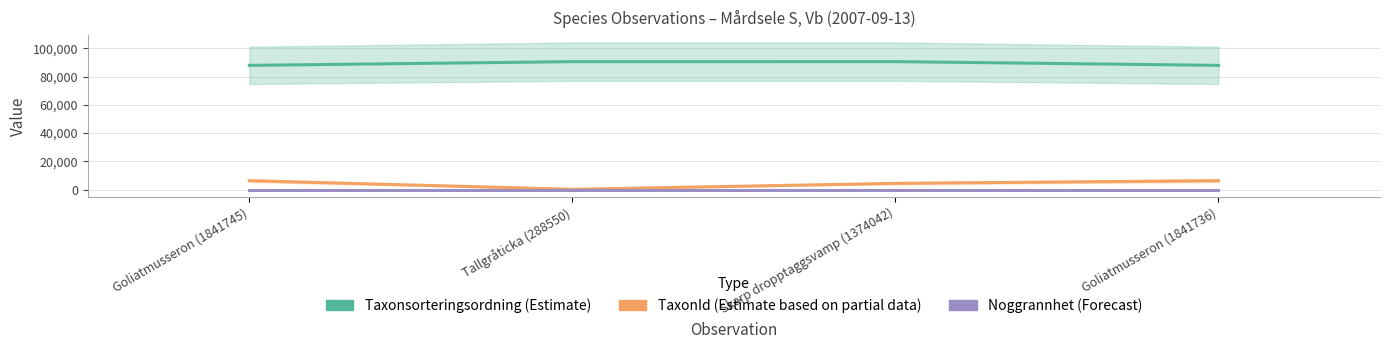

True or false: TaxonId and Taxonsorteringsordning intersect in this chart.

False